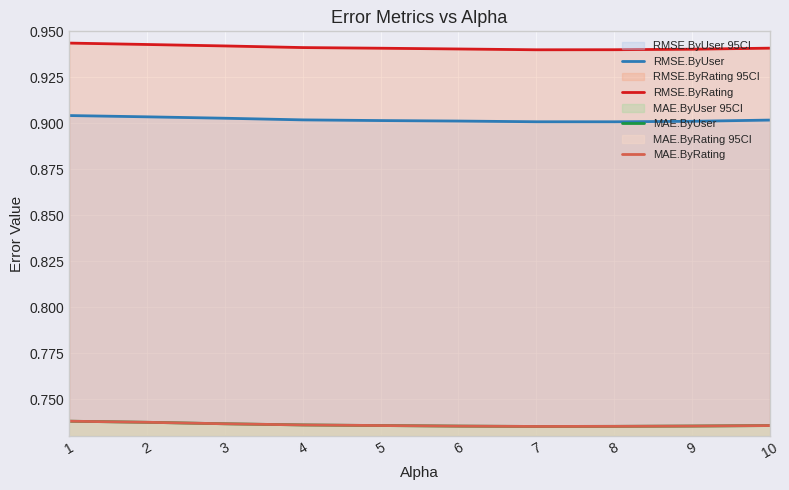

What is the total value across all series at 1?

3.3